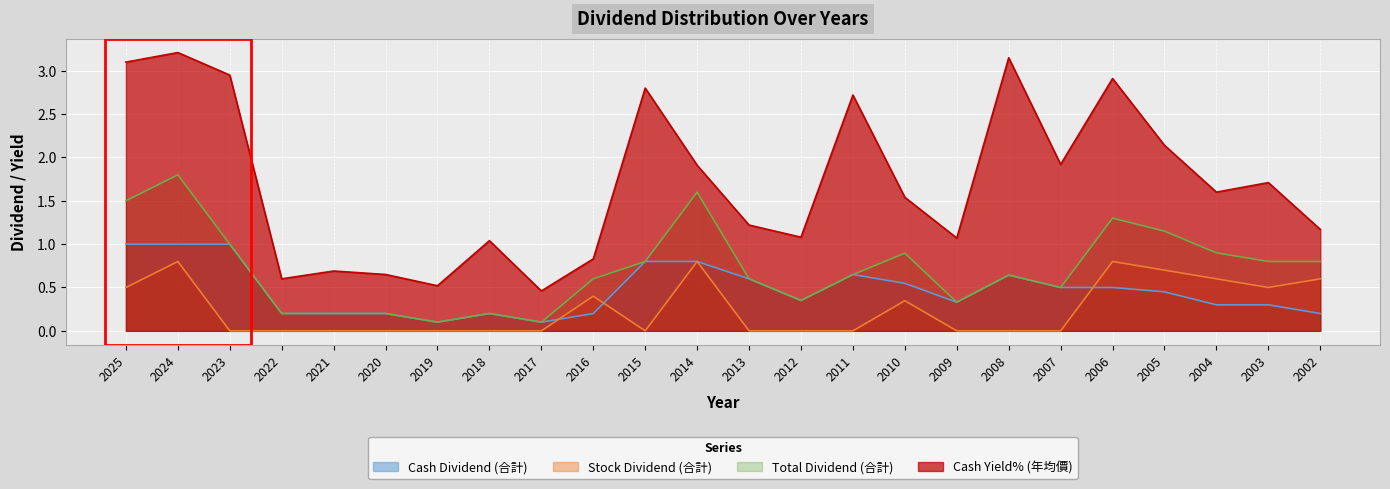

How many lines are shown in the chart?

4